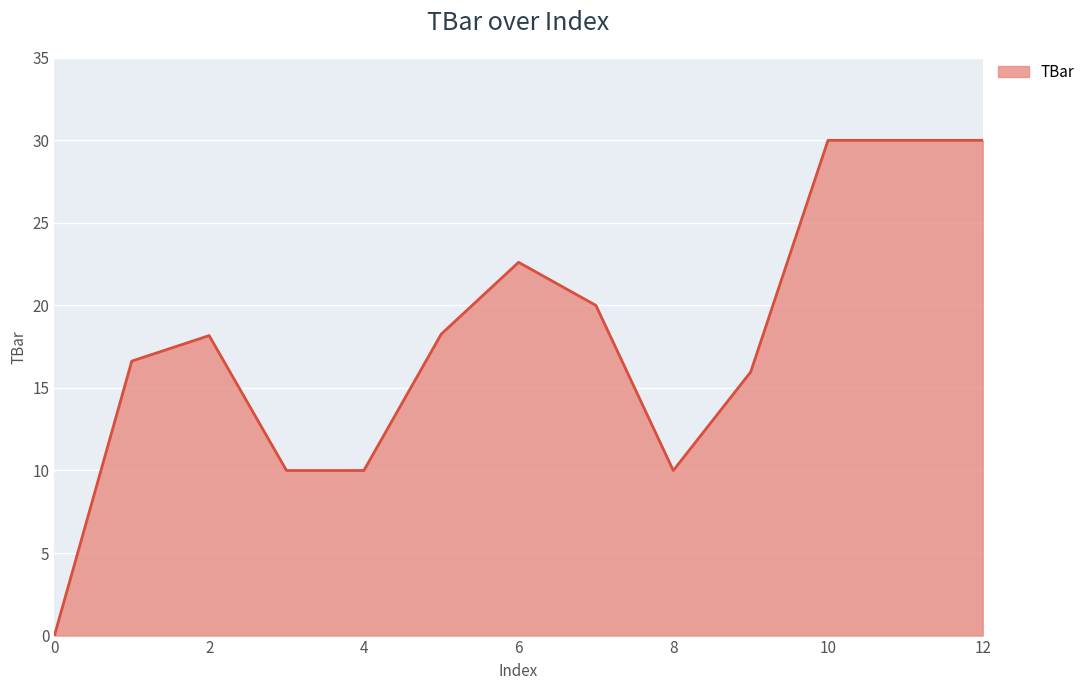

What is the difference between the maximum and minimum values?

30.0